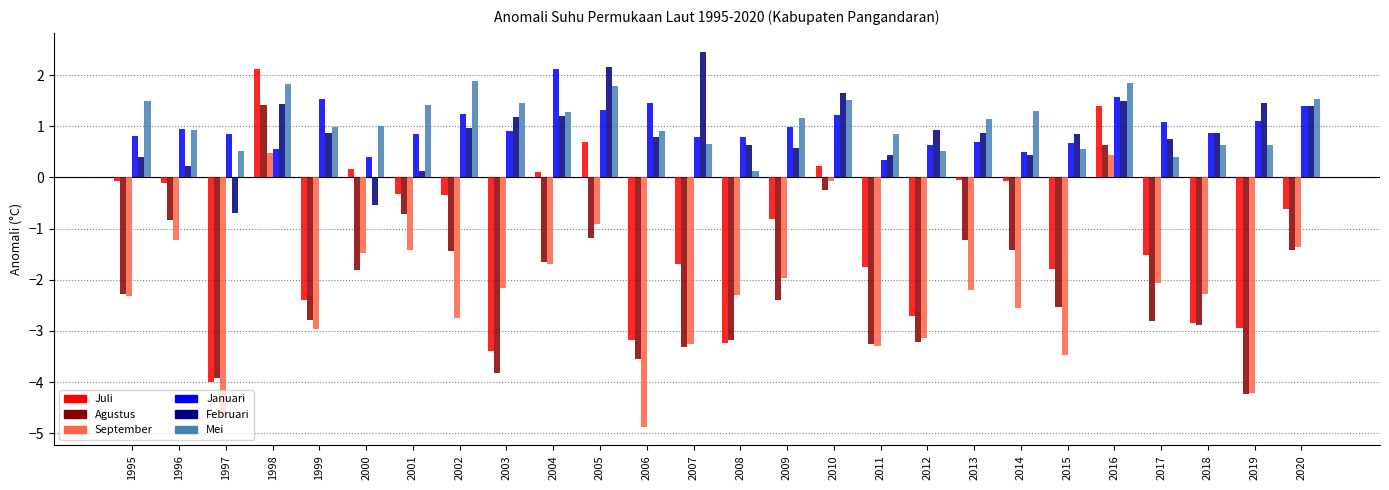

What is the value of the Mei bar at the 17th from the left?

0.8